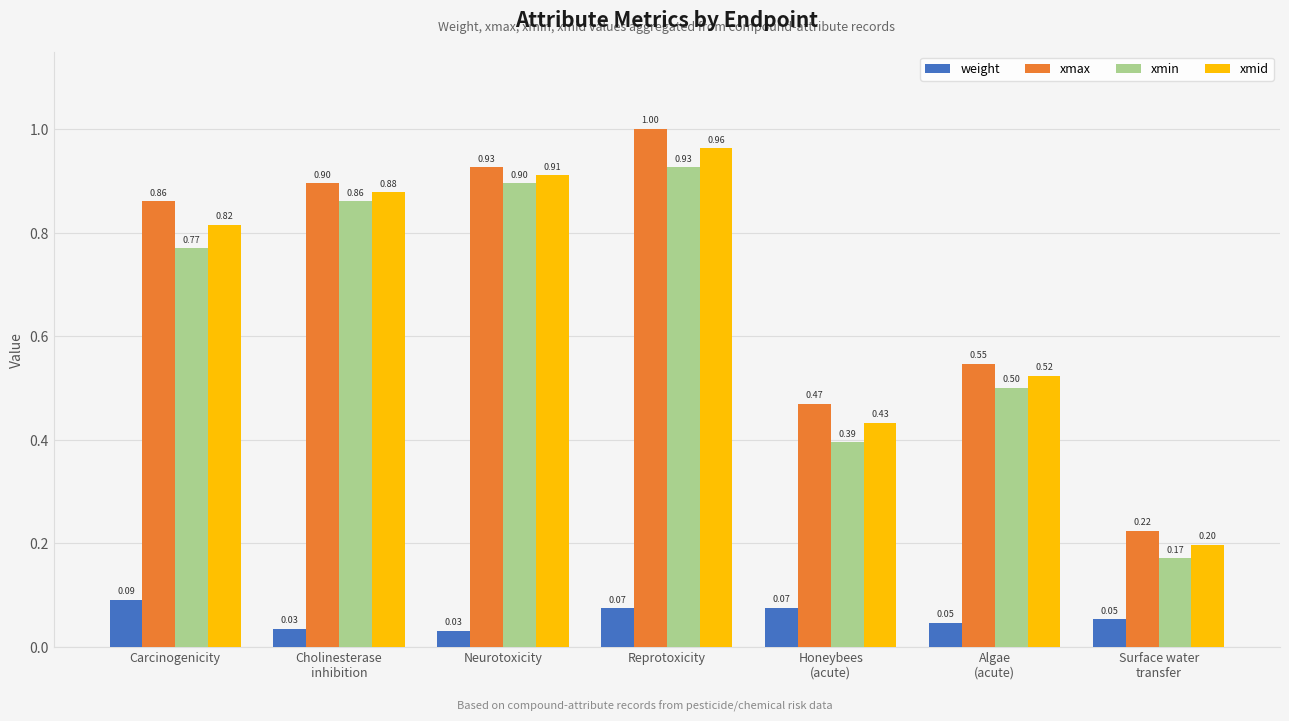

What is the difference between the maximum and second lowest values in the xmid series?

0.5